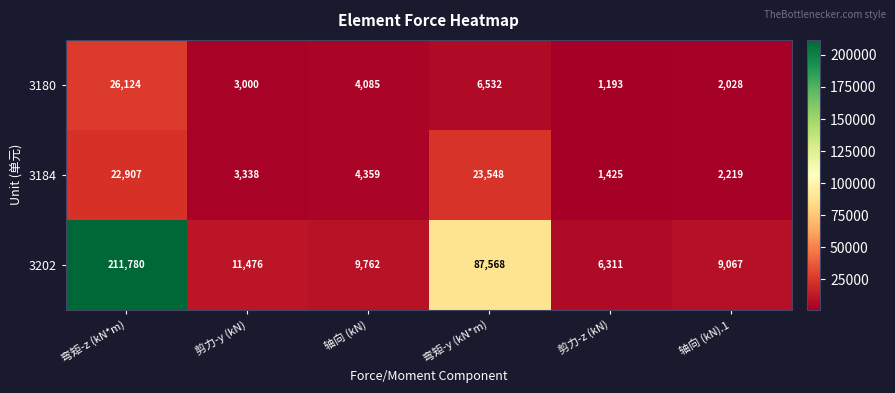

What is the greatest value displayed?

211780